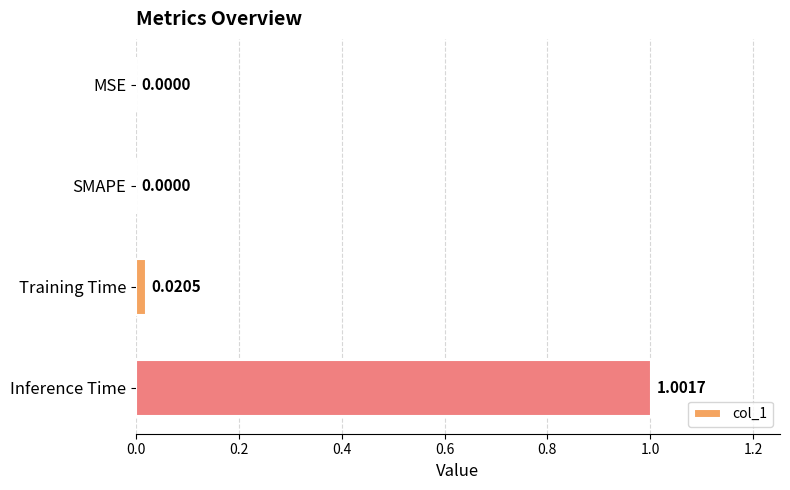

Which label corresponds to the largest value in the chart?

Inference Time